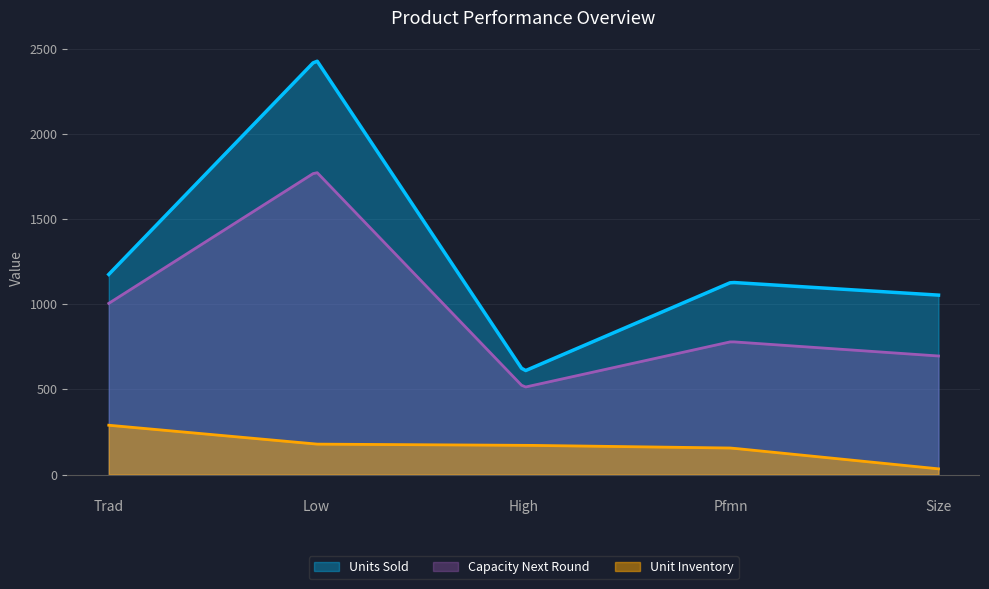

How many series are shown in this chart?

3